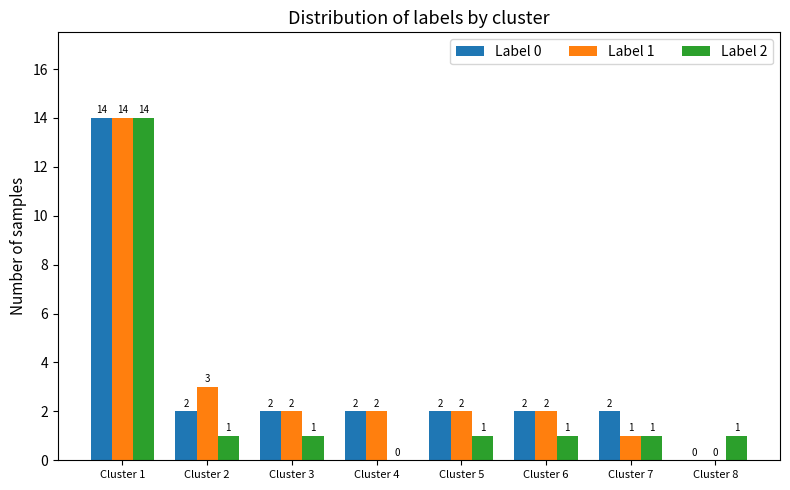

How many data points does each series have?

8